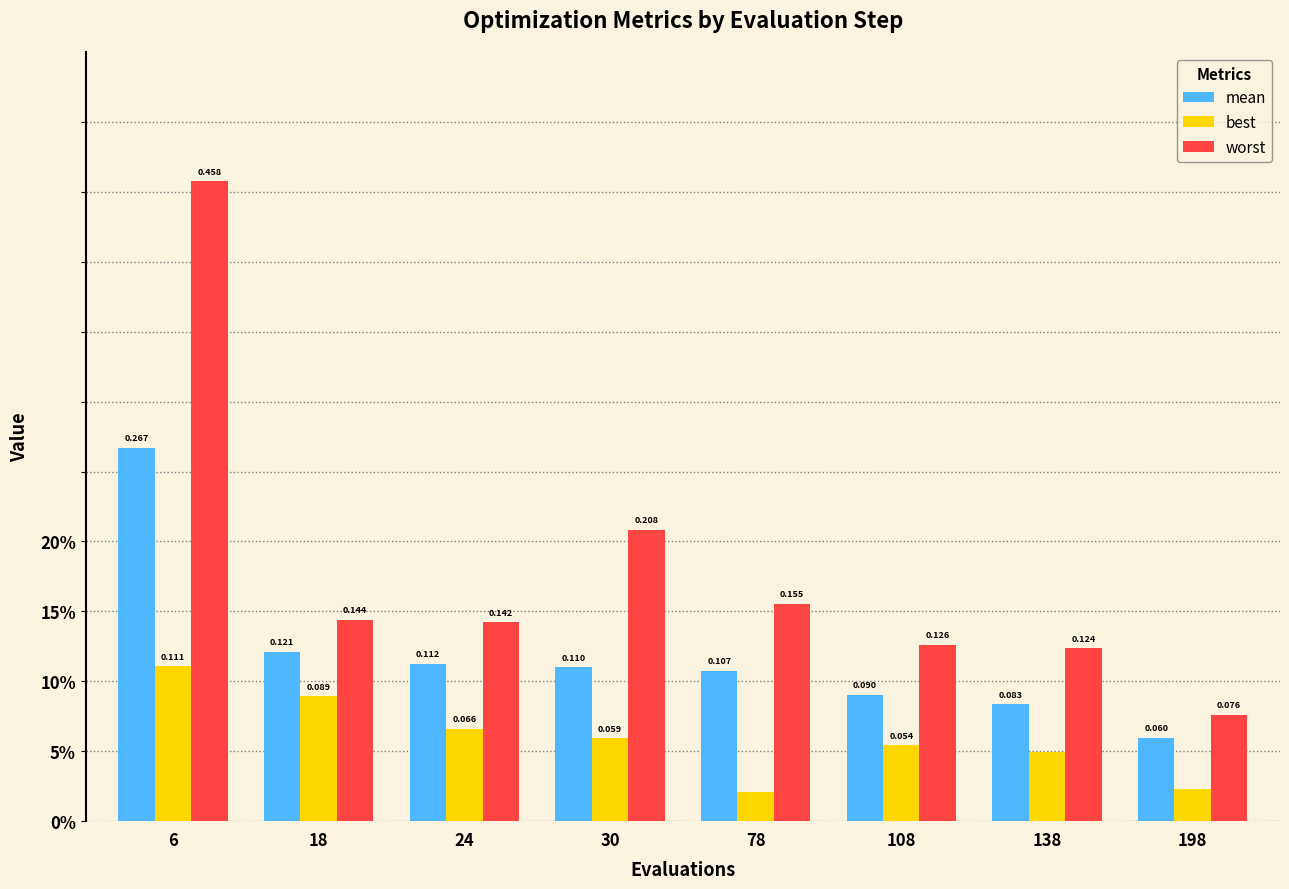

Does the chart contain any negative values?

No